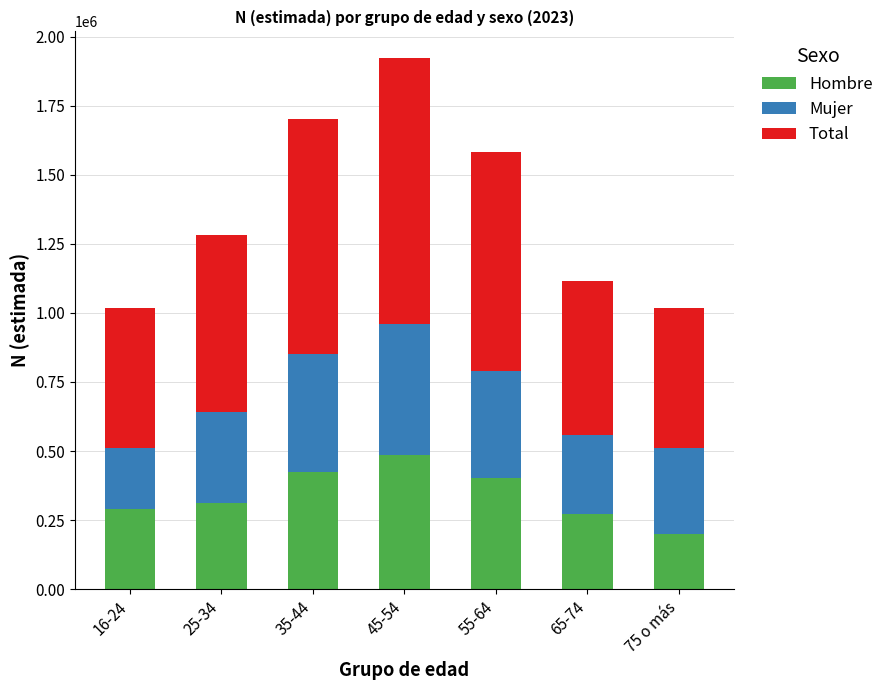

How many distinct data groups are displayed?

3